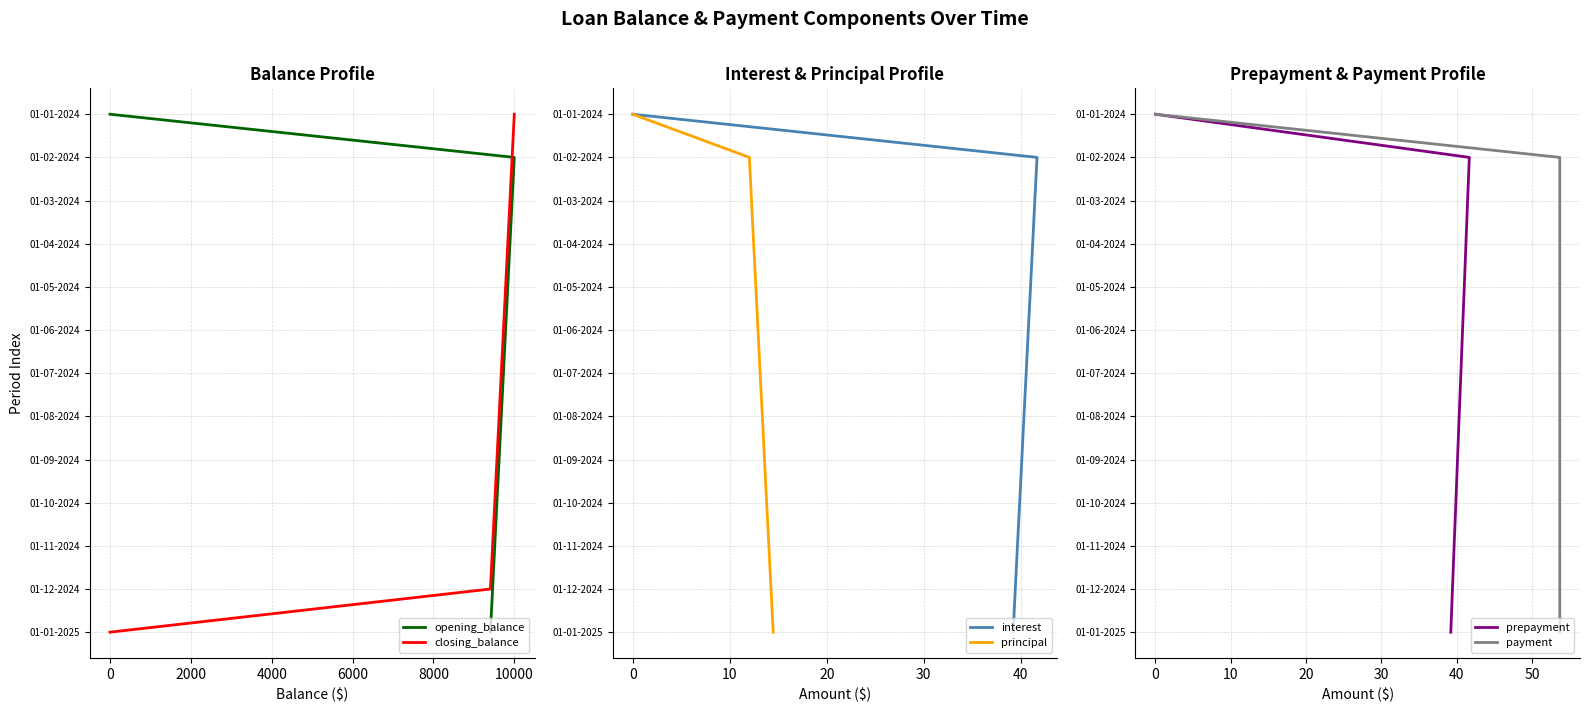

True or false: payment has a value of 3 at 12000.

False